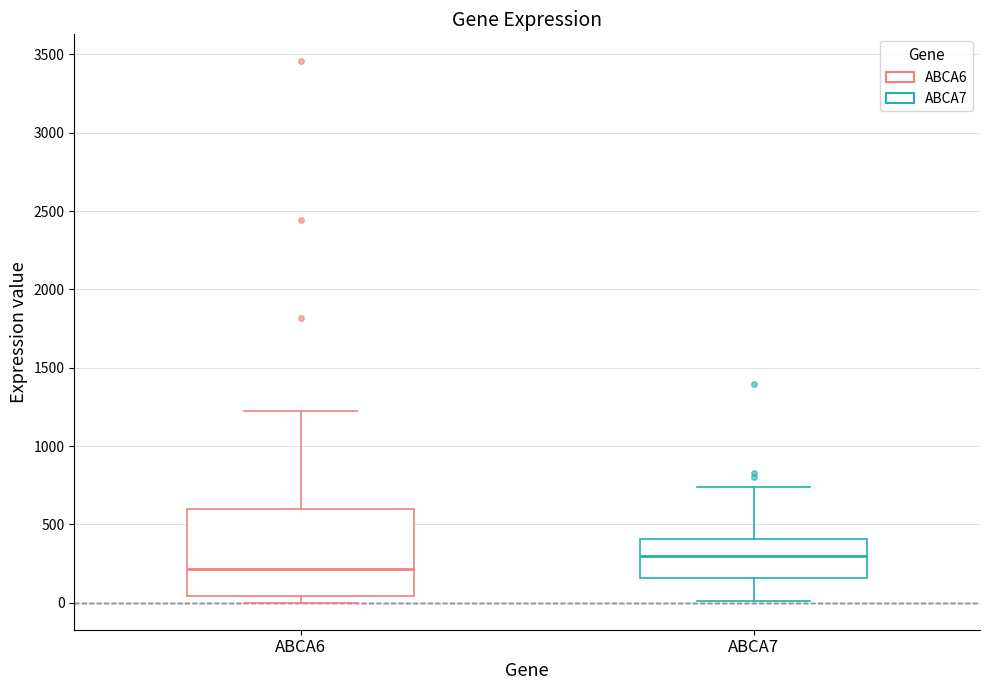

Which box's median line is the highest?

ABCA7